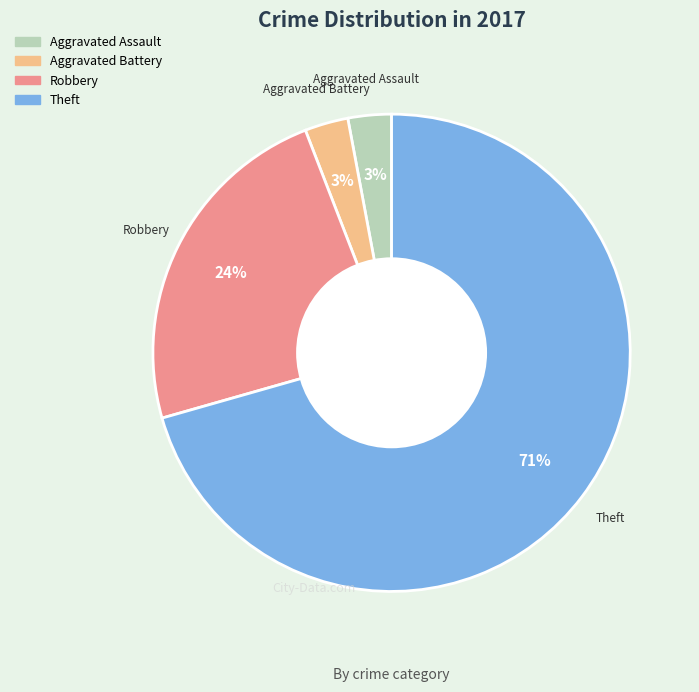

Which category has the biggest portion of the pie?

Theft